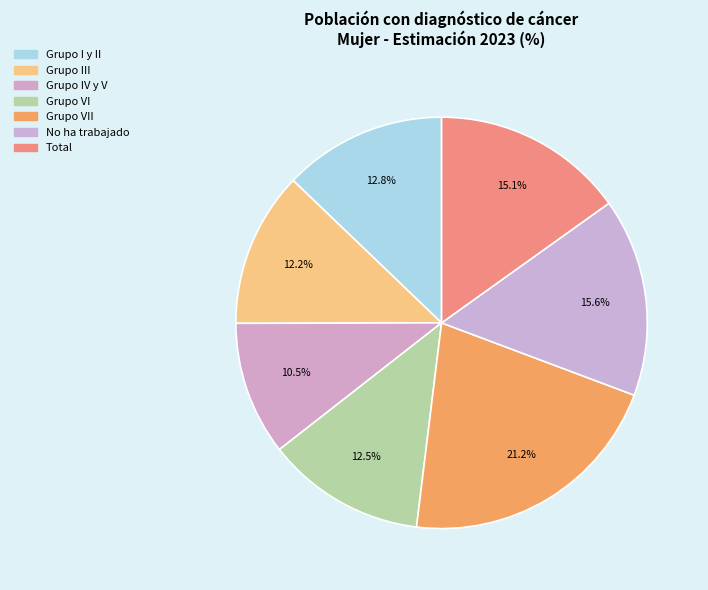

To the nearest percent, what is the difference between the largest and smallest slice percentages?

11%